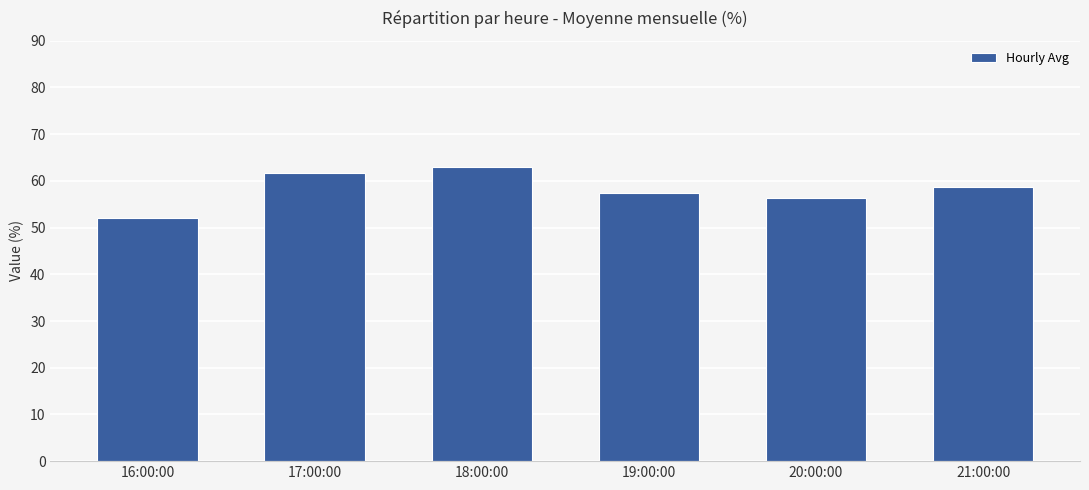

What is the smallest value displayed?

52.2